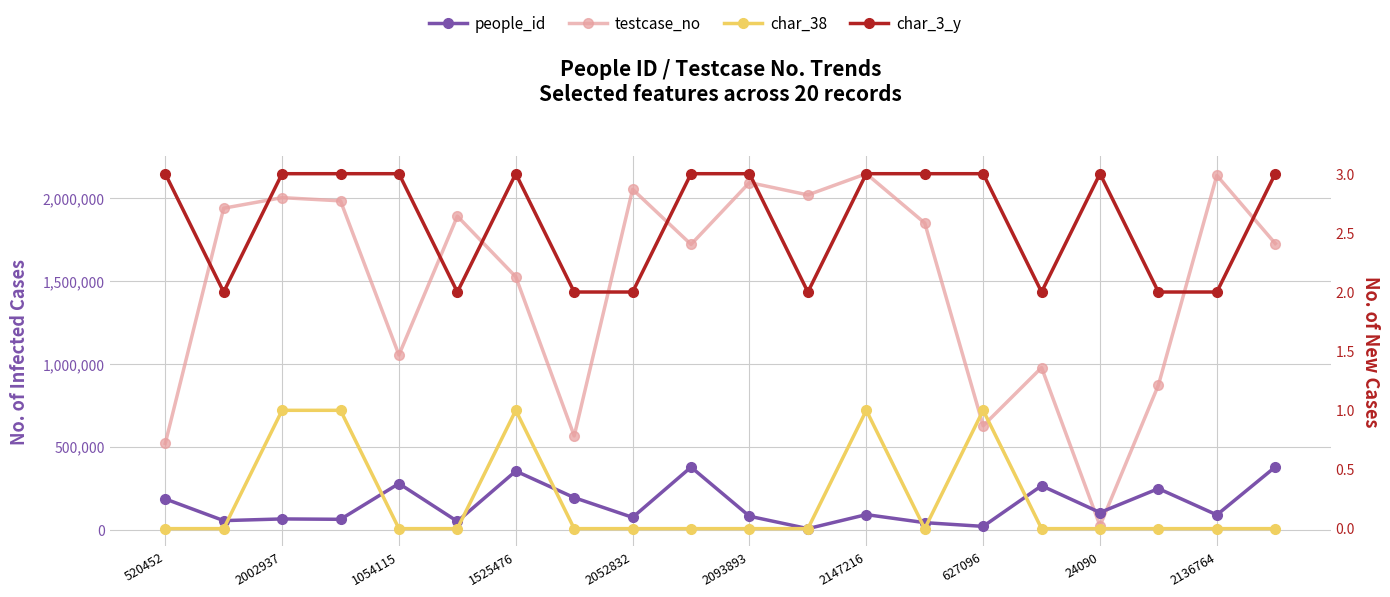

True or false: char_3_y and char_38 cross at least once.

False